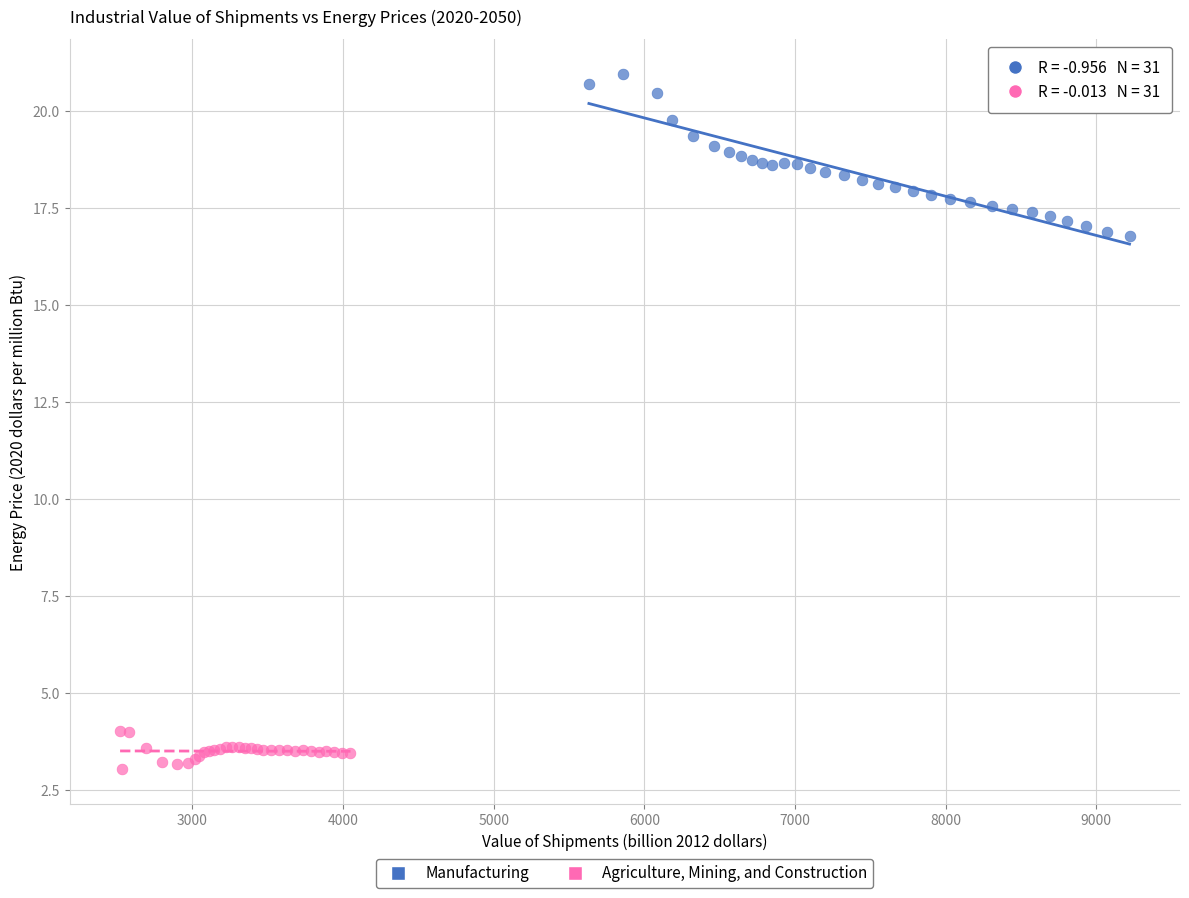

Which series contains the lowest Y value?

Agriculture, Mining, and Construction